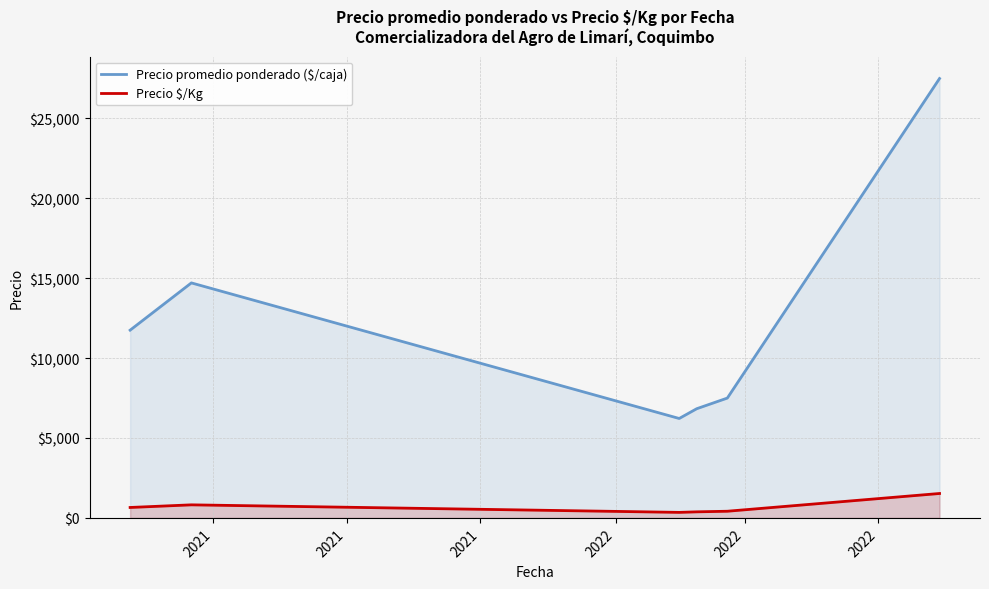

True or false: Precio $/Kg and Precio promedio ponderado ($/caja) cross at least once.

False